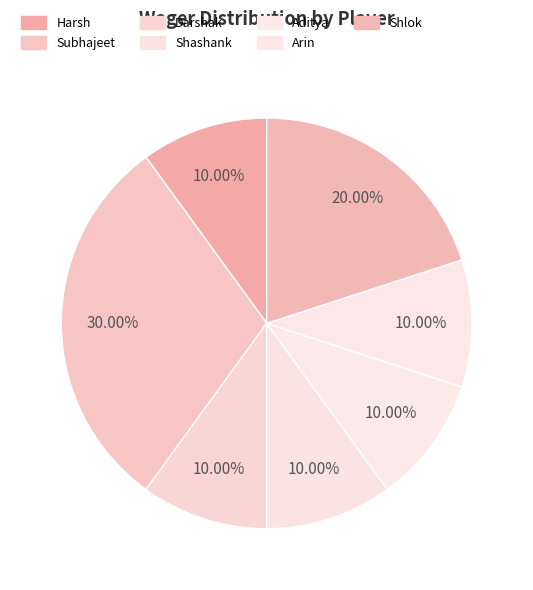

Which slice is the largest?

Subhajeet